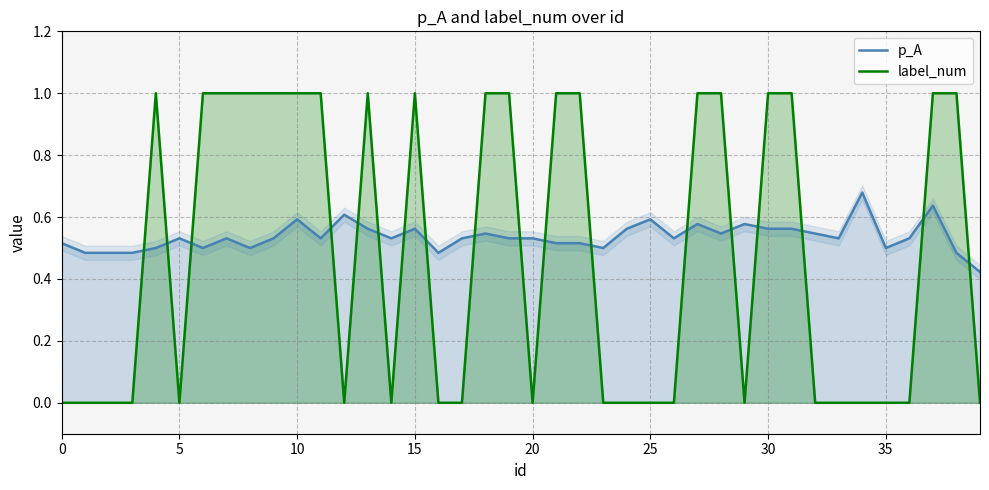

What is the sum of all label_num values?

19.0